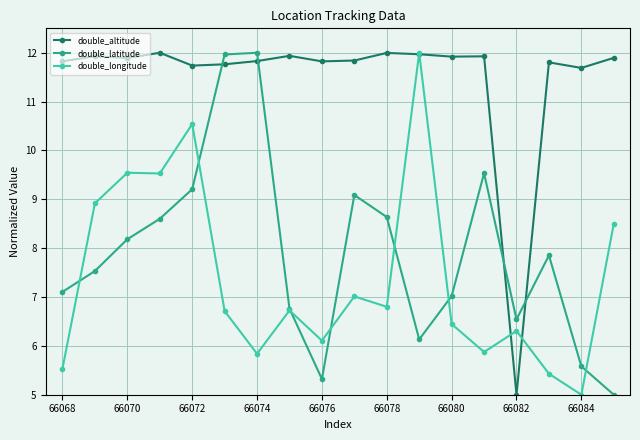

At how many categories does at least one series exceed 8?

17